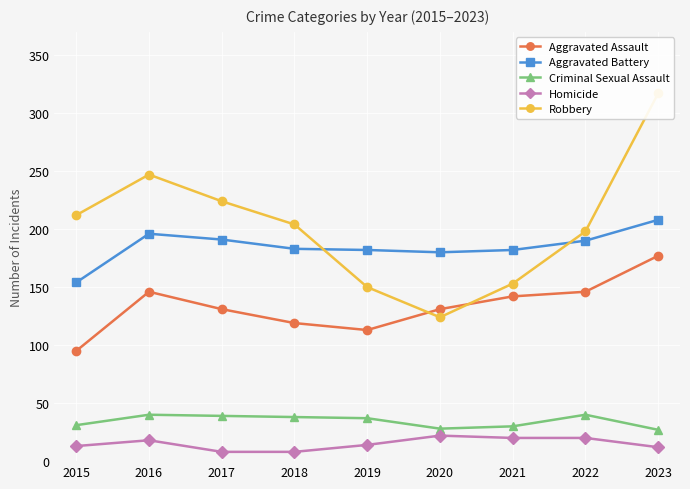

What is the total value across all series at 2018?

552